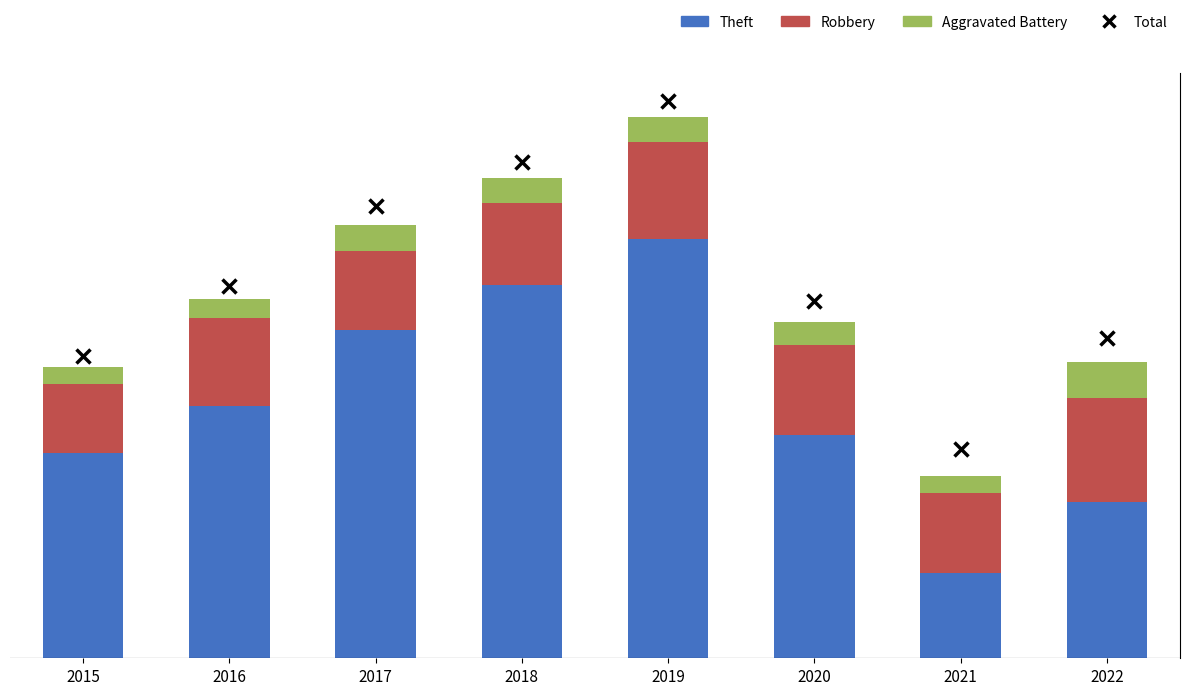

What is the value of the Theft bar at the 2nd from the left?

608